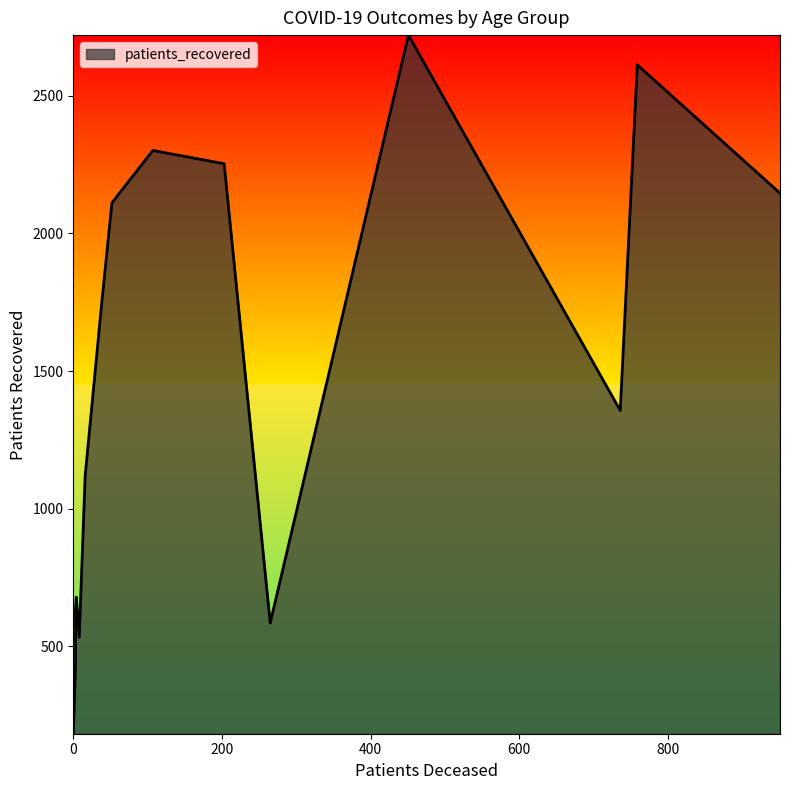

True or false: patients_deceased and patients_recovered intersect in this chart.

False